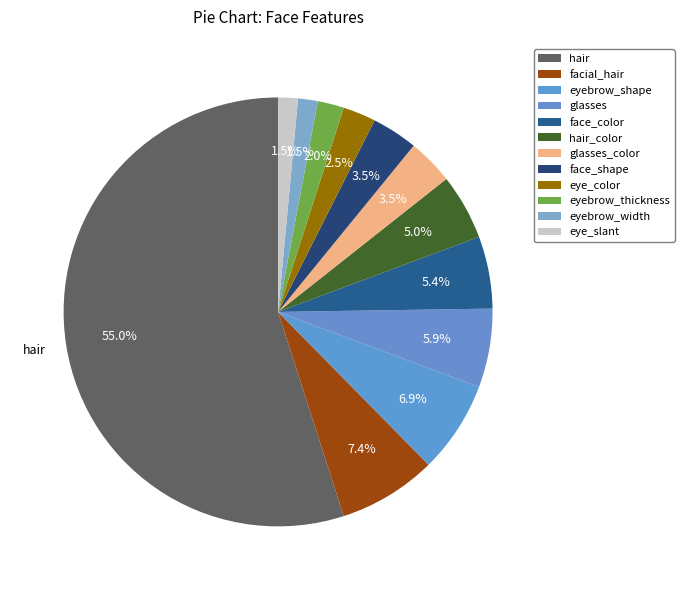

How many segments does this pie chart have?

12